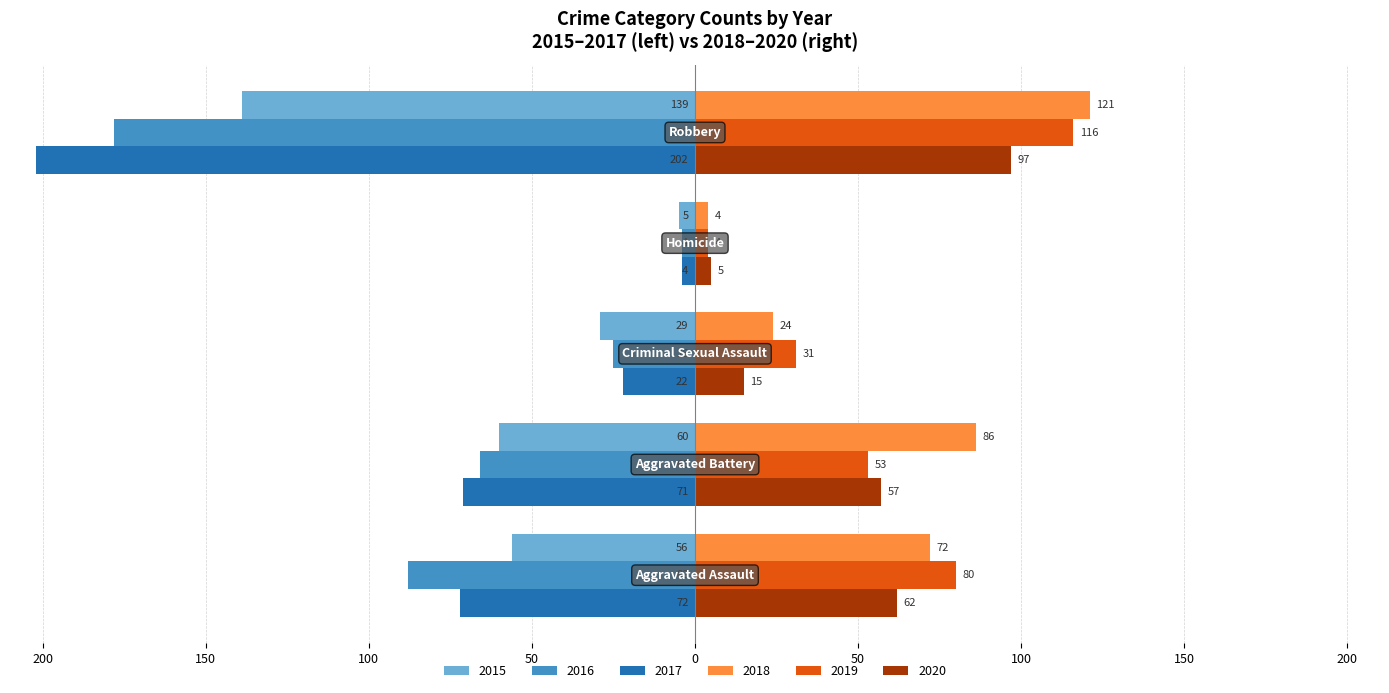

What is the label of the 4th bar from the left?

Homicide